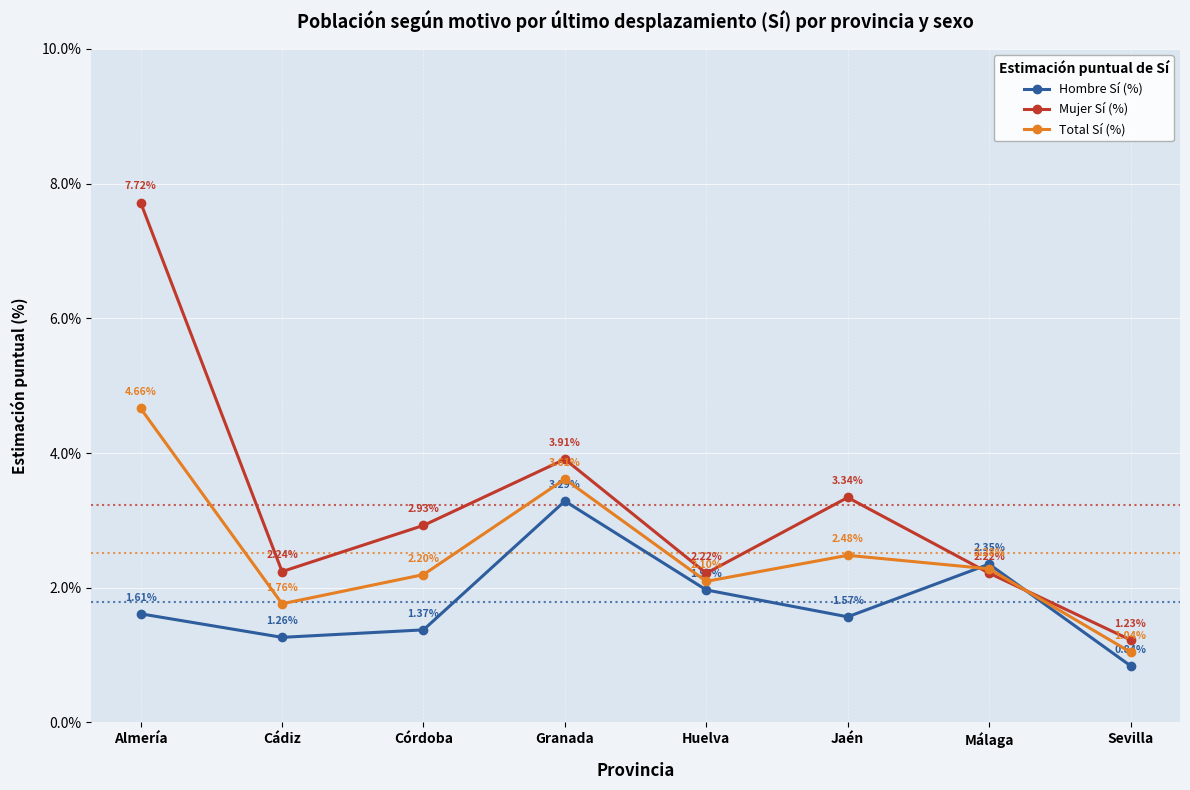

The Total Sí (%) series shows 2.2 at Córdoba. True or false?

True